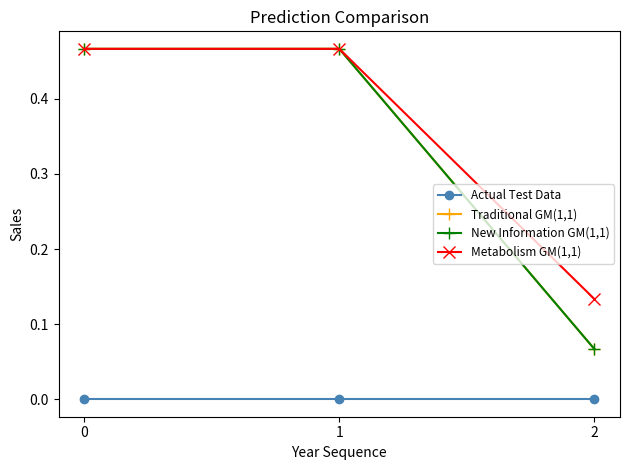

Does the chart display data point markers on the line(s)?

Yes